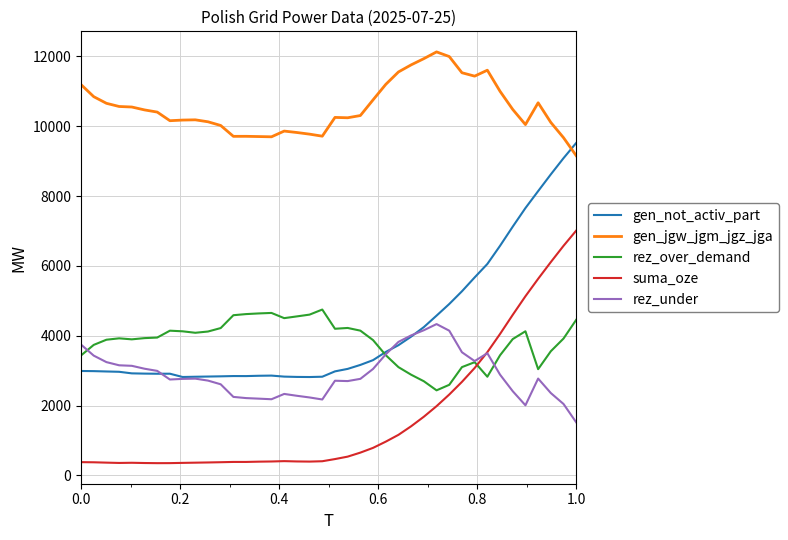

What are all the series names shown in the legend?

gen_not_activ_part, gen_jgw_jgm_jgz_jga, rez_over_demand, suma_oze, rez_under